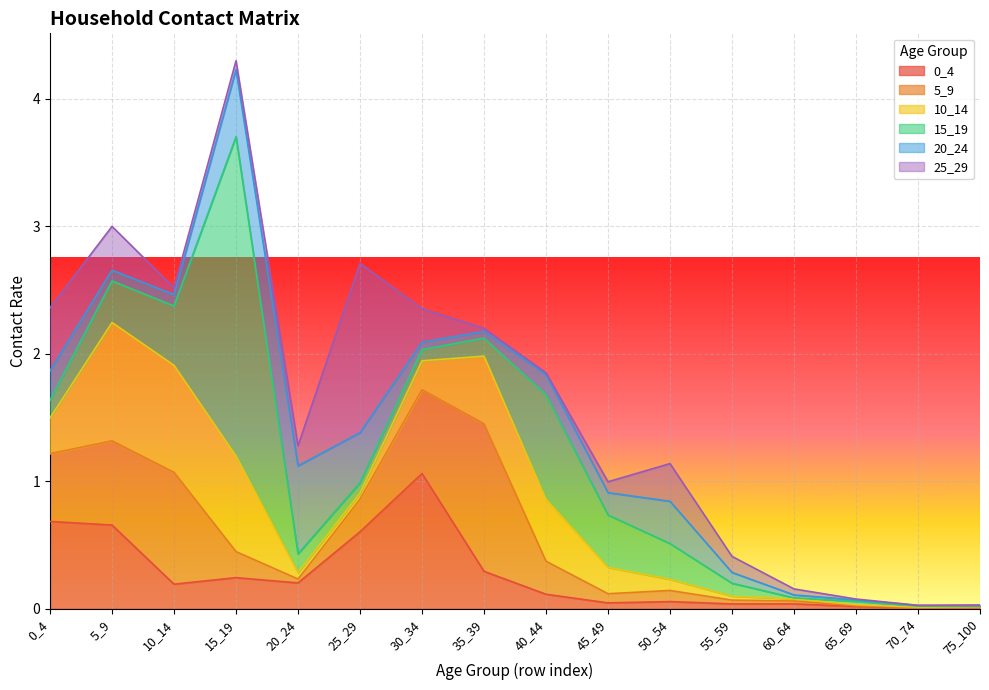

Between which two adjacent categories do 0_4 and 25_29 first intersect?

20_24 and 25_29